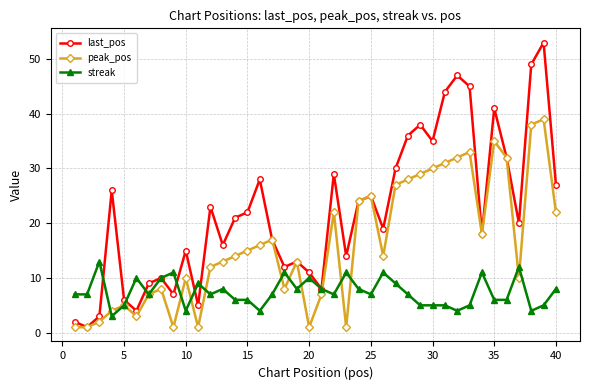

What is the difference between the second highest and second lowest values in the last_pos series?

47